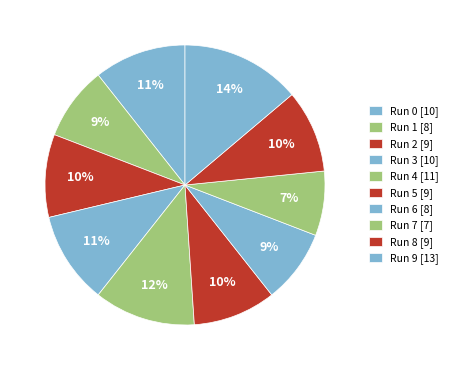

To the nearest percent, what is the difference between the largest and smallest slice percentages?

6%